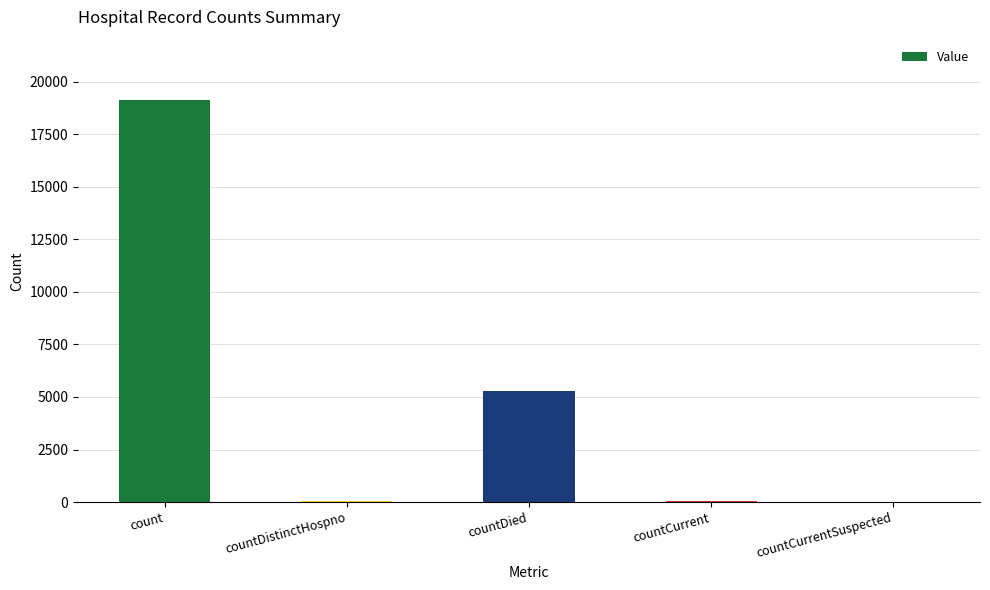

Are the bars horizontal?

No